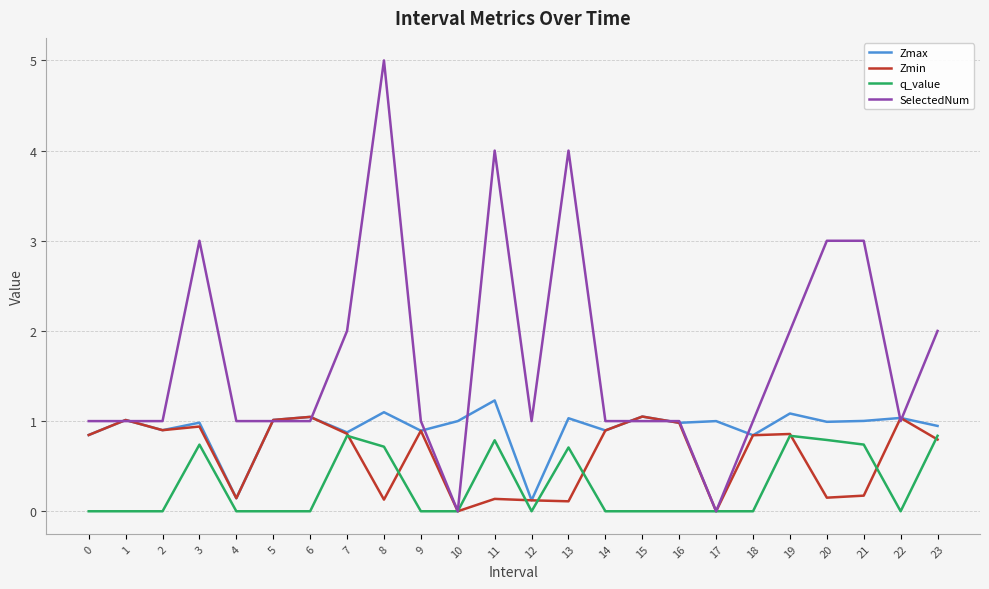

How many SelectedNum values are between 1 and 3?

19